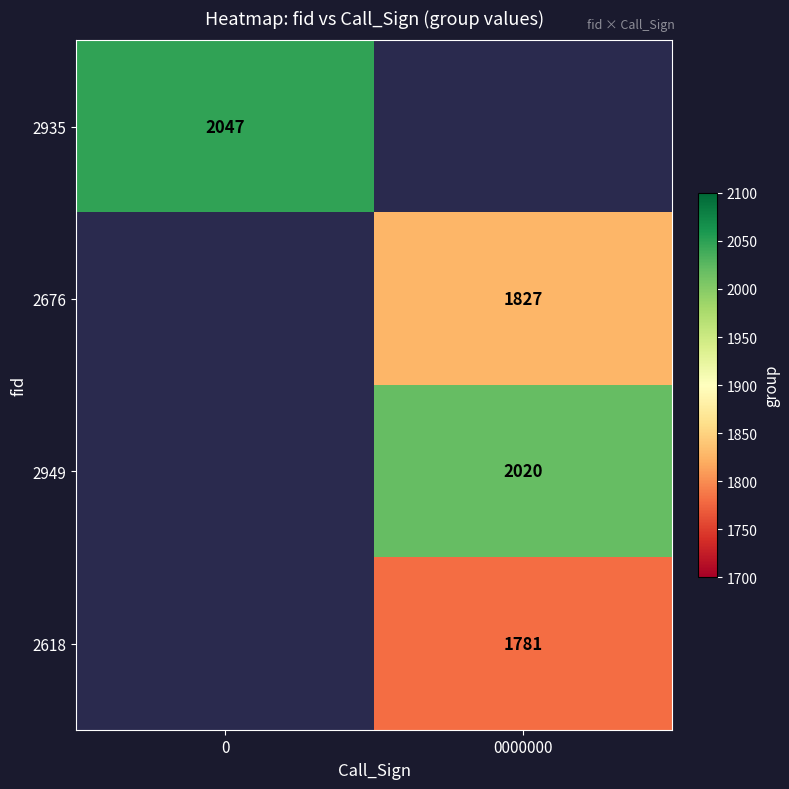

Is it true that 2935 equals 1372 at 0?

False